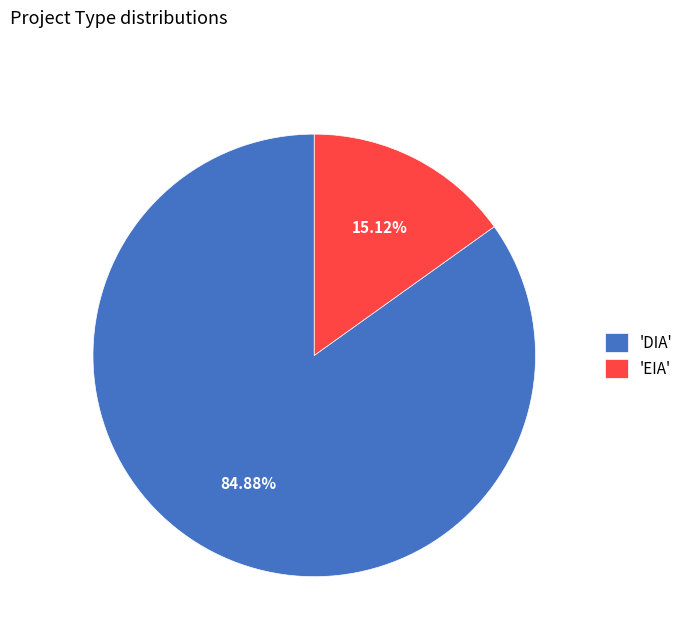

Is the sum of 'EIA' and 'DIA' greater than half?

Yes